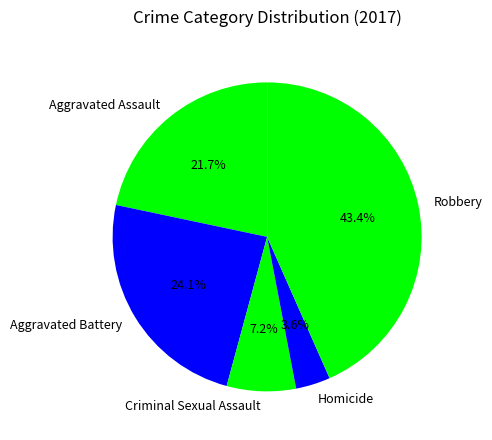

Which has a higher value, Aggravated Assault or Aggravated Battery?

Aggravated Battery